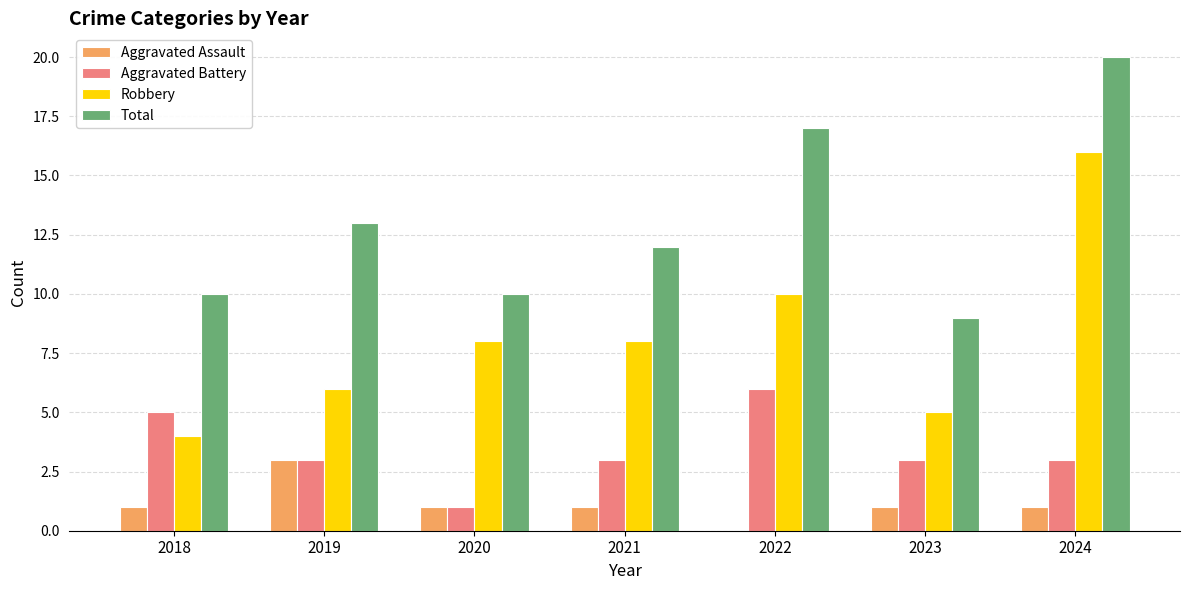

What is the highest value of the Aggravated Assault series?

3